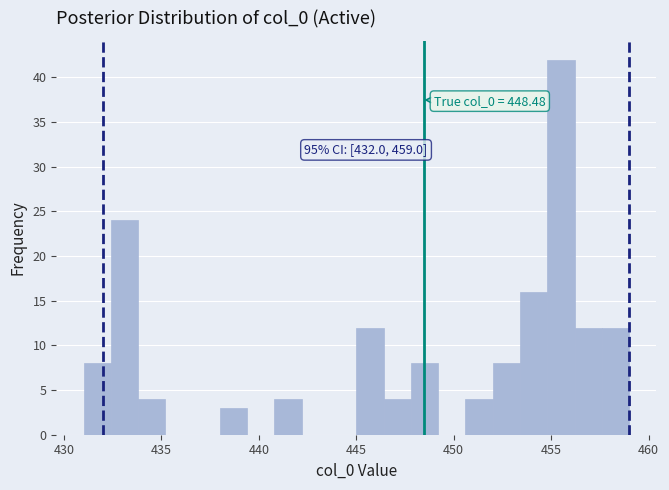

Around what value on the x-axis is the tallest bar? Give the approximate position of its centre, as read against the axis.

455.5